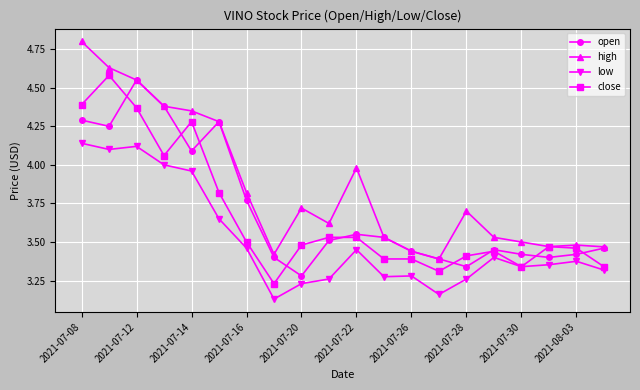

True or false: high has more than 1 interior local peaks.

True